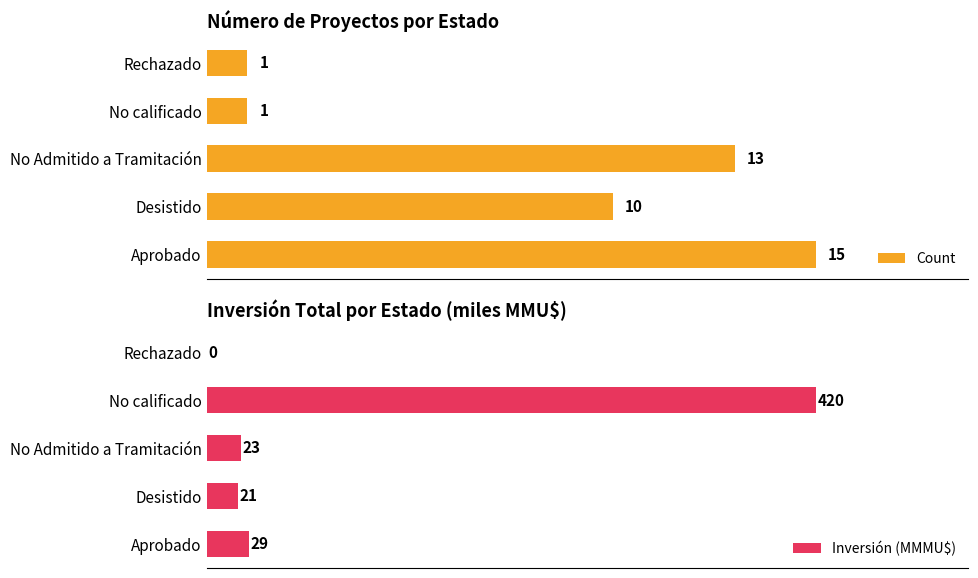

Rank the series by their maximum value, from highest to lowest.

Inversión (MMMU$), Count